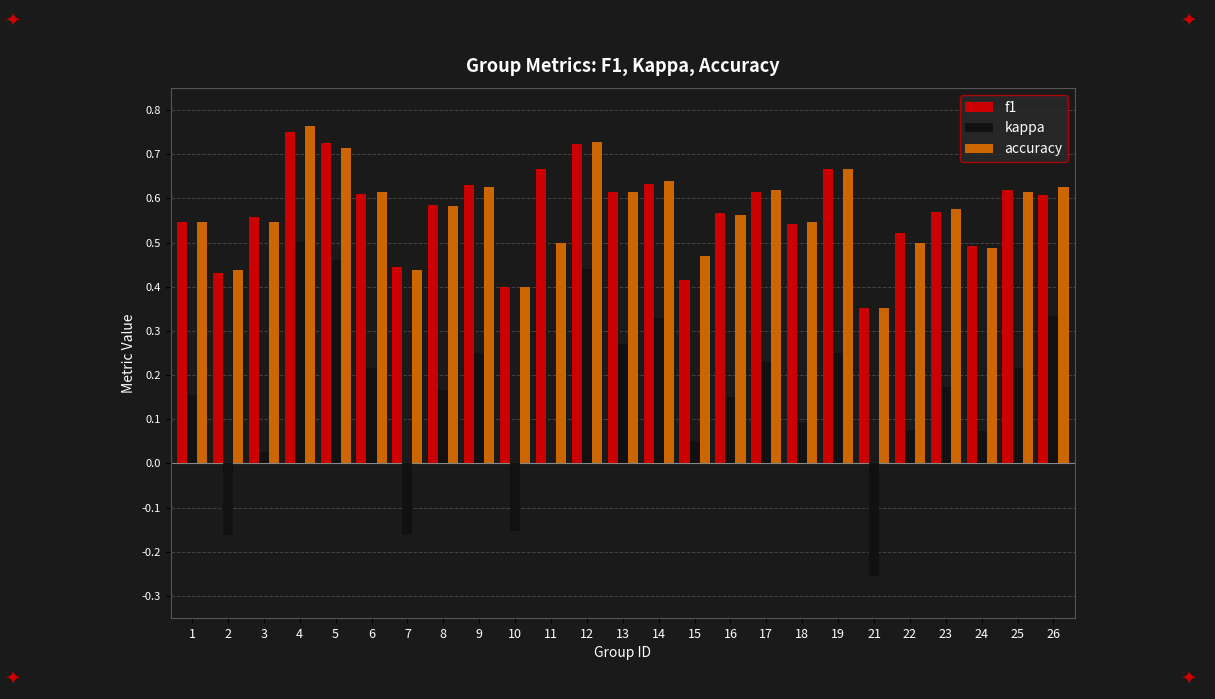

At which category is the sum across all series the highest?

4